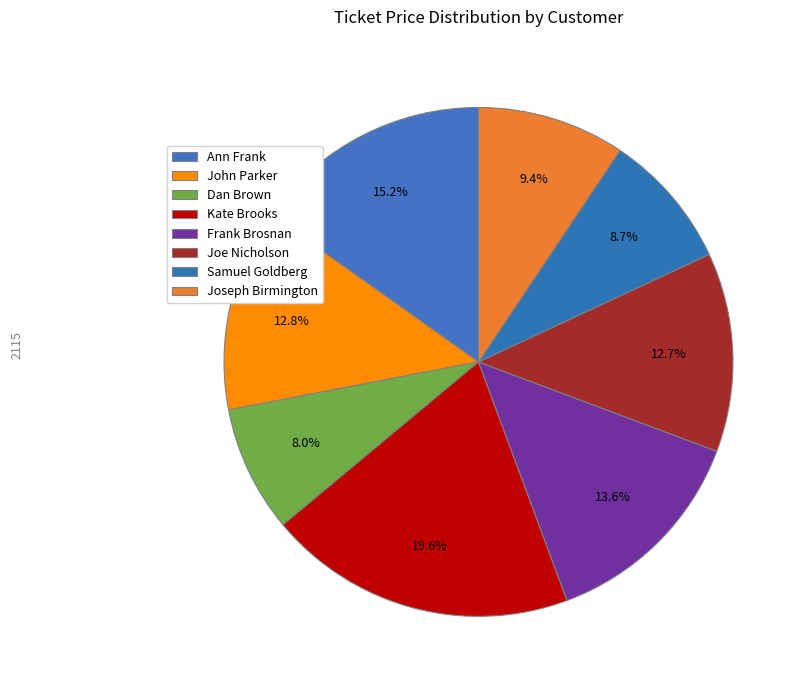

Count the number of slices in the pie.

8